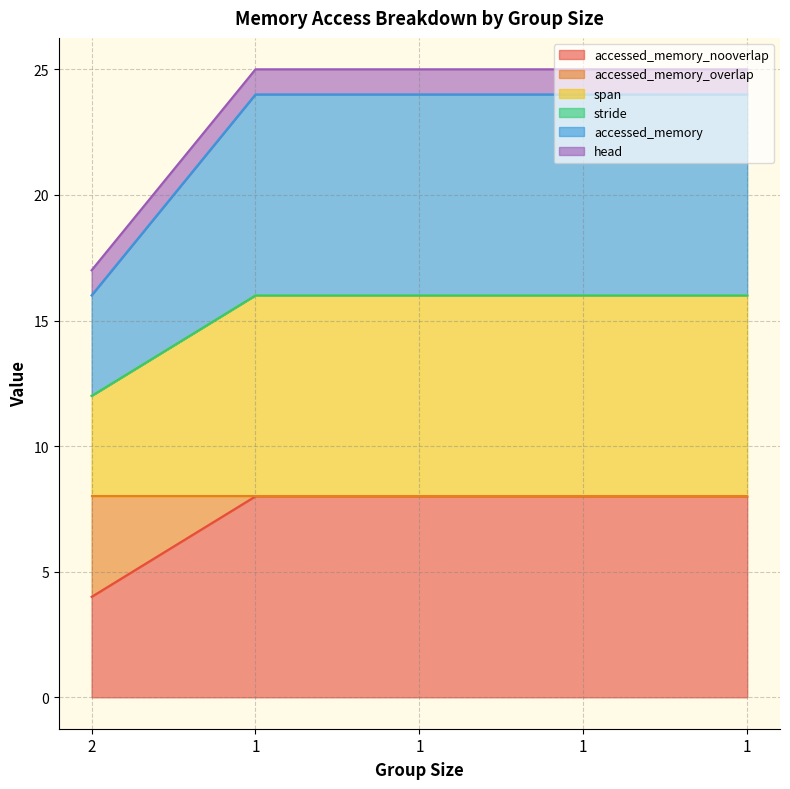

What is the value of the span point at the 5th from the left?

16